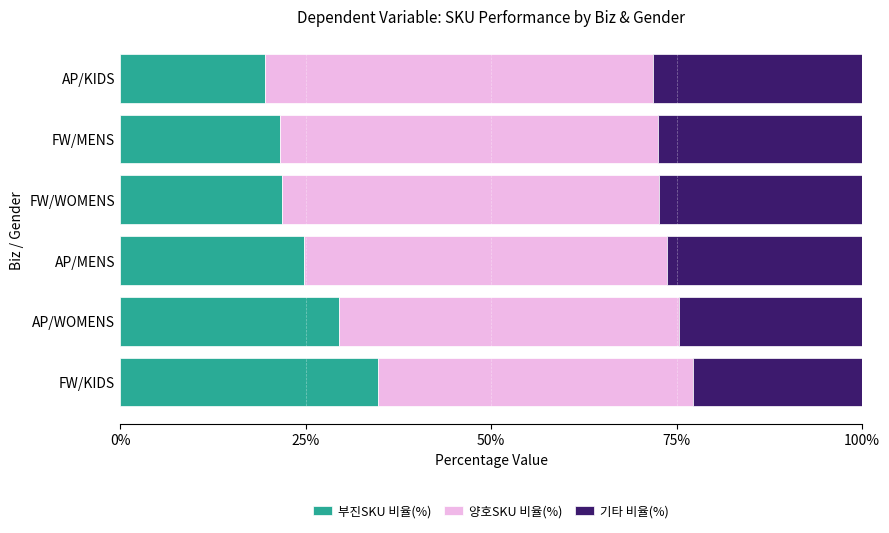

Which category has the lowest value in the 부진SKU 비율(%) series?

AP/KIDS